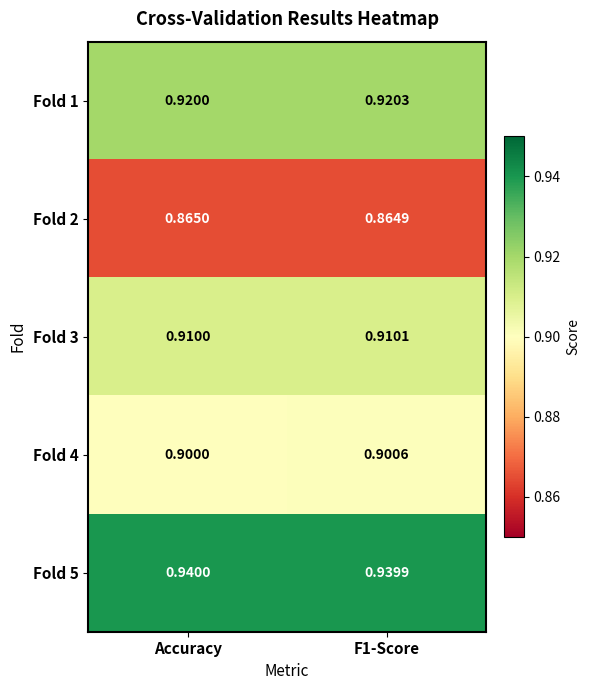

Is the value of Fold 1 at Accuracy greater than the value of Fold 5 at F1-Score?

No